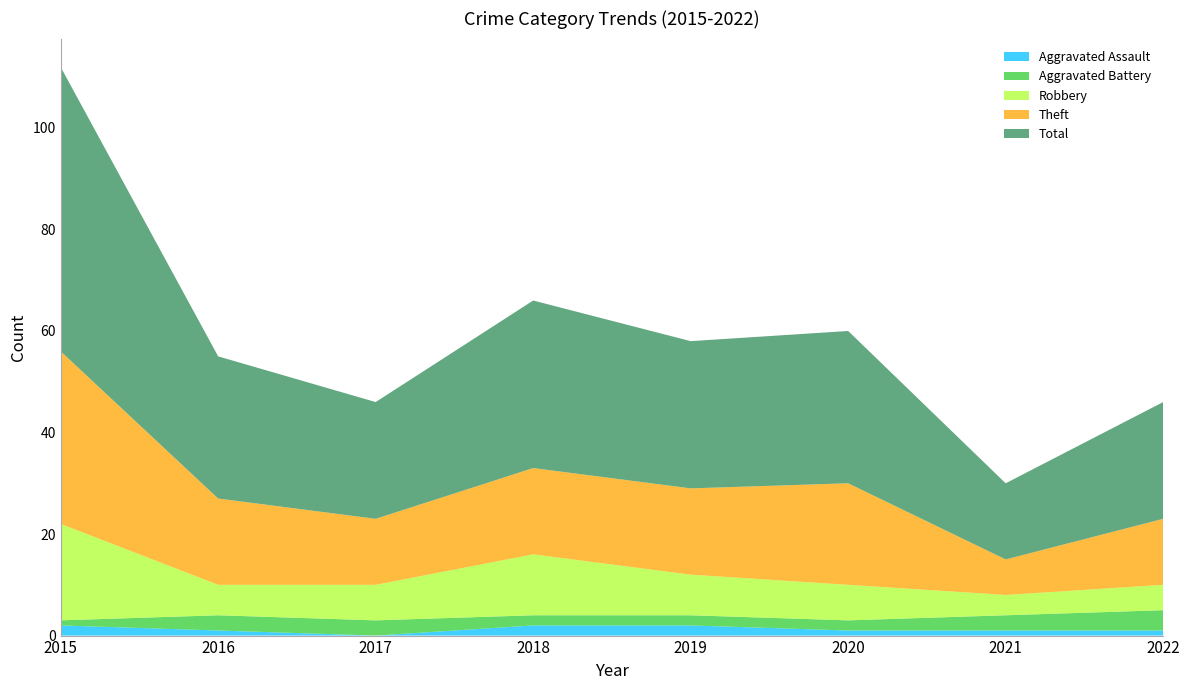

Reading left to right, what are all the values shown in this chart?

Aggravated Assault: 2	1	0	2	2	1	1	1
Aggravated Battery: 1	3	3	2	2	2	3	4
Robbery: 19	6	7	12	8	7	4	5
Theft: 34	17	13	17	17	20	7	13
Total: 56	28	23	33	29	30	15	23